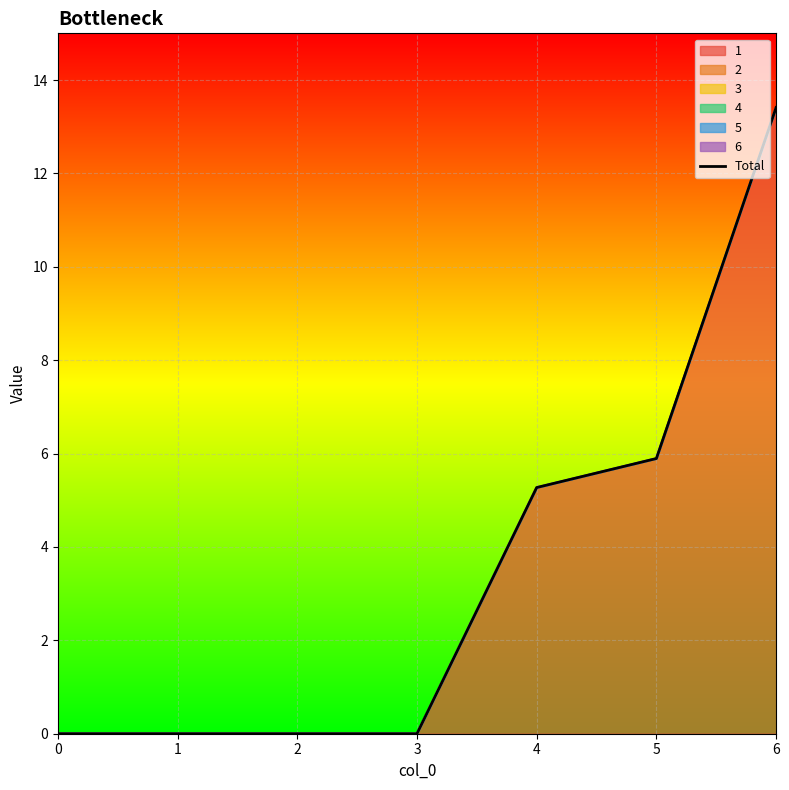

Which category has the highest value across all series?

6